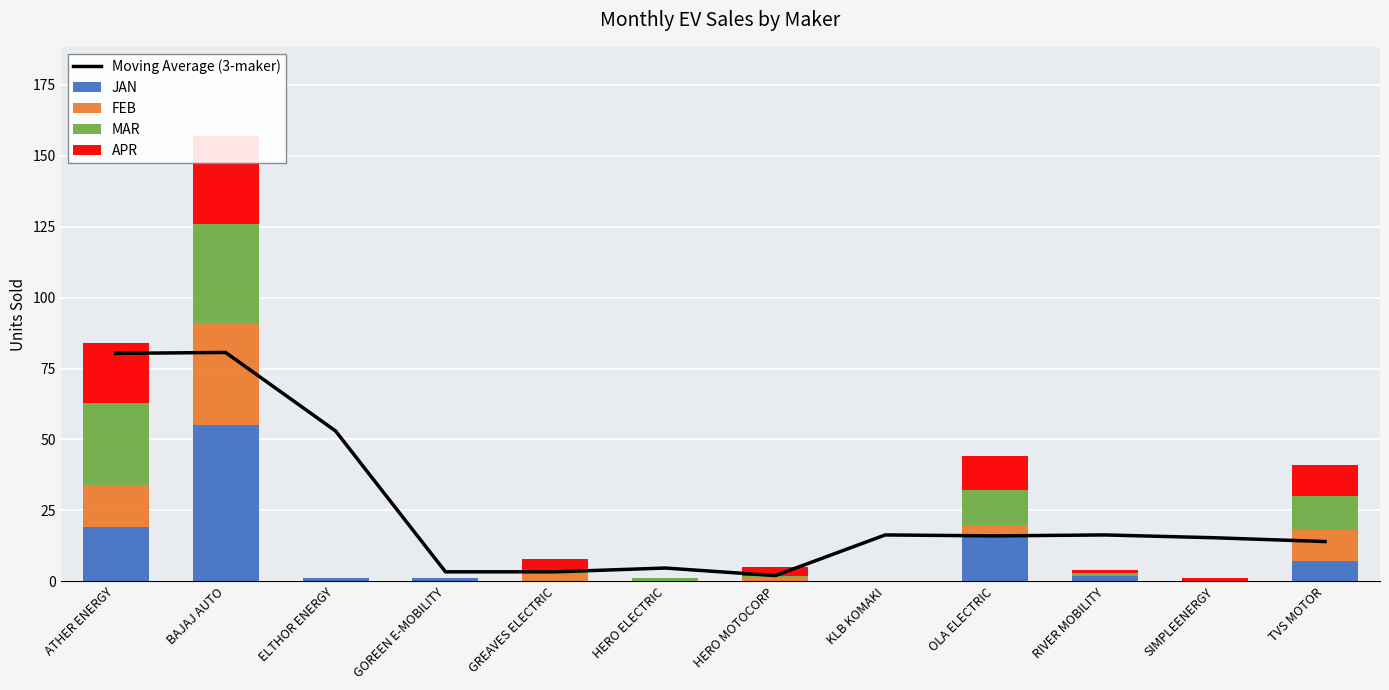

What is the maximum value shown in the chart?

80.7